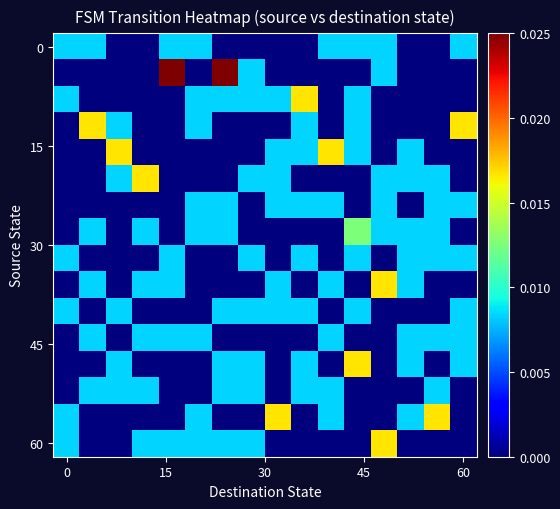

Count the number of categories in the chart.

16